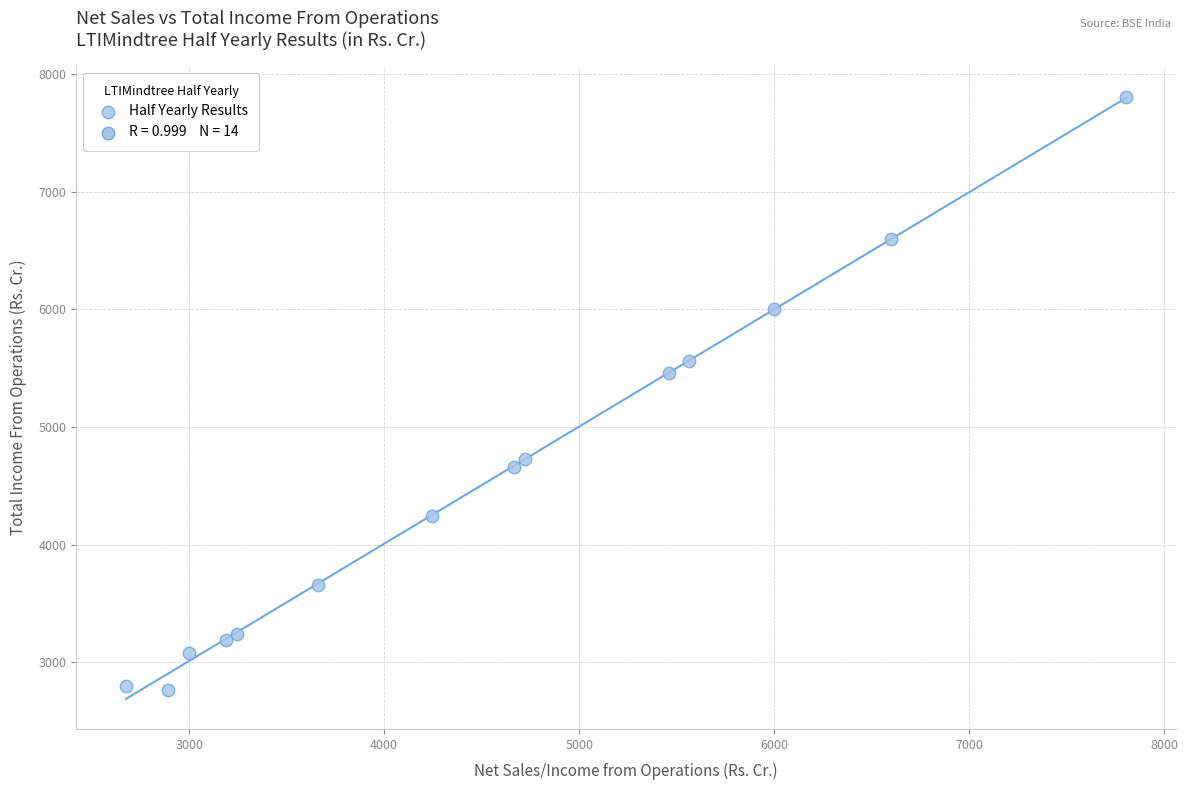

What Y value in the scatter plot is closest to 5287?

5459.6